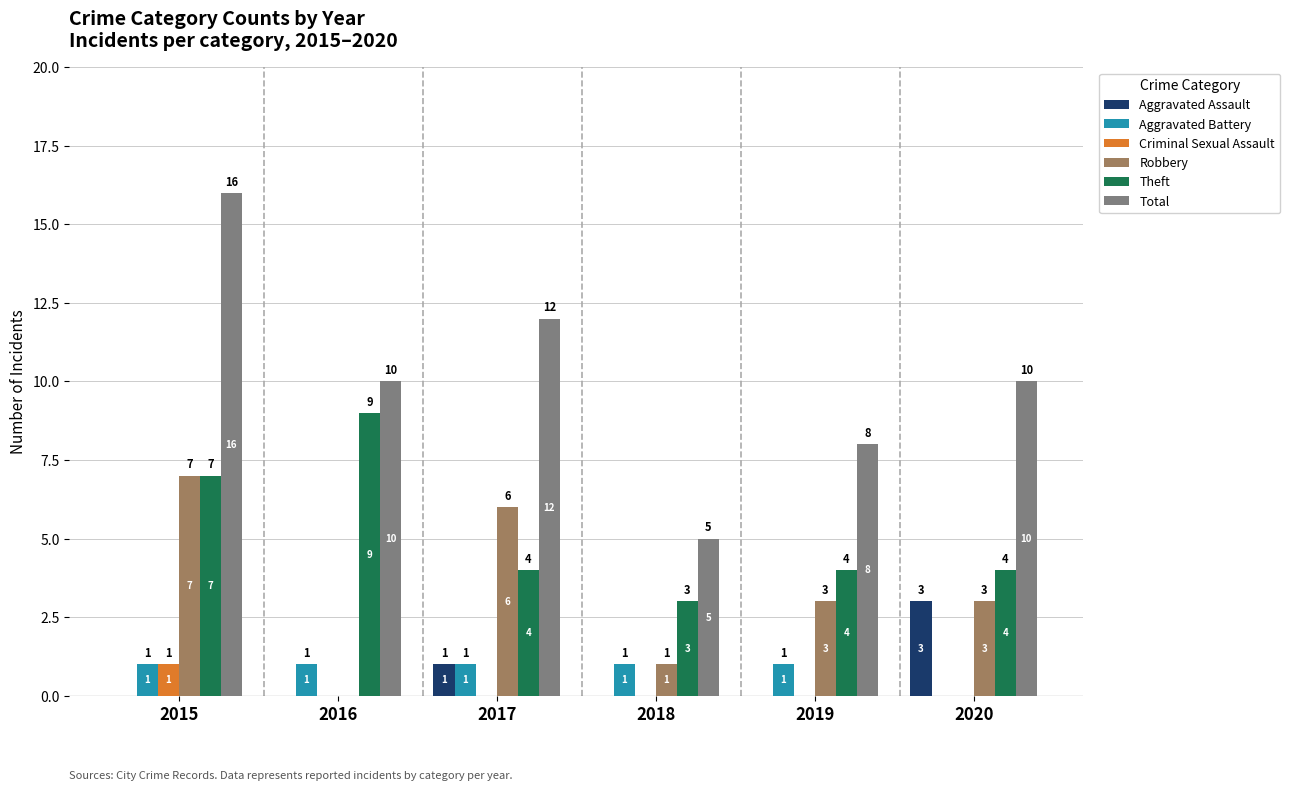

Reading left to right, transcribe all the data shown in this chart.

Aggravated Assault: 0	0	1	0	0	3
Aggravated Battery: 1	1	1	1	1	0
Criminal Sexual Assault: 1	0	0	0	0	0
Robbery: 7	0	6	1	3	3
Theft: 7	9	4	3	4	4
Total: 16	10	12	5	8	10